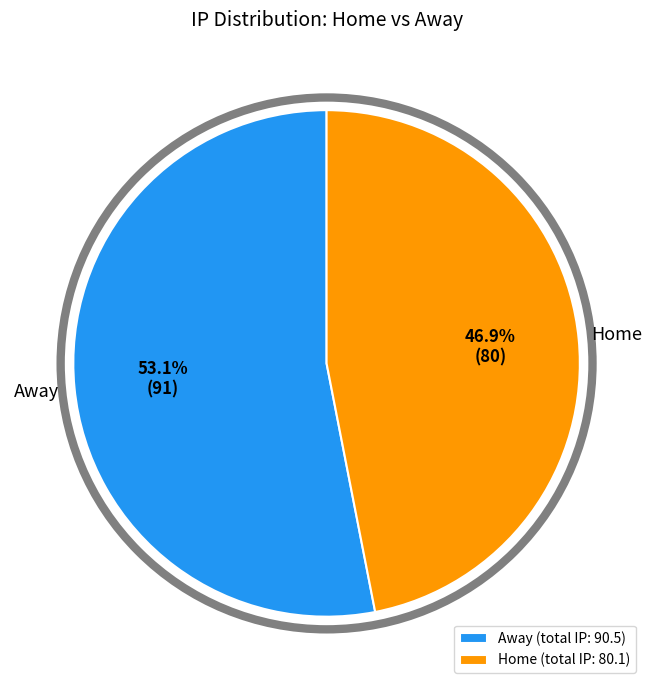

Combined, what portion of the pie is Home (total IP: 80.1) and Away (total IP: 90.5)?

100.0%